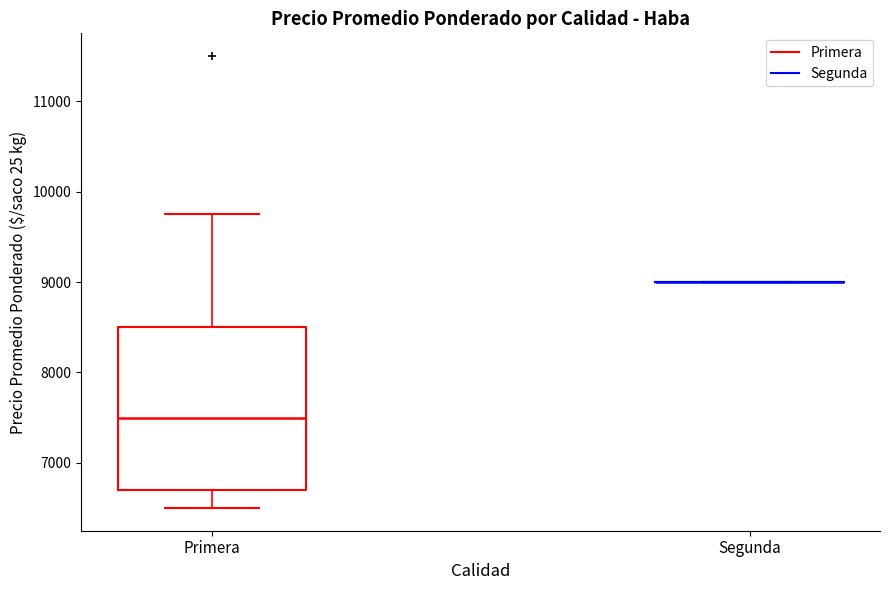

Which box is the tallest, from its lower edge to its upper edge?

Primera